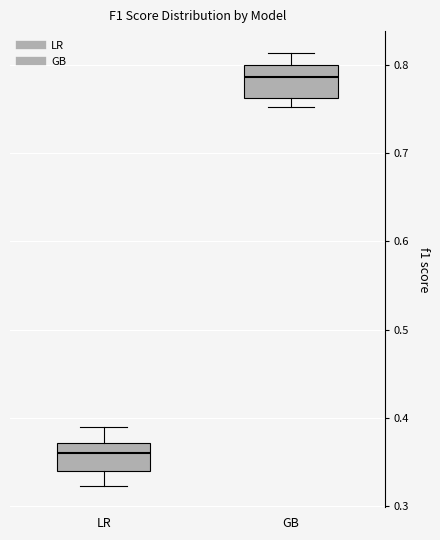

Reading left to right, transcribe this box plot: for each box, give where its median line is, the range the box spans, and where its two whiskers end, as read against the y-axis. The values are not printed on the chart, so give them approximately, as read against the axis.

LR: median 0.36, box 0.34 to 0.37, whiskers 0.32 to 0.39
GB: median 0.79, box 0.76 to 0.80, whiskers 0.75 to 0.81